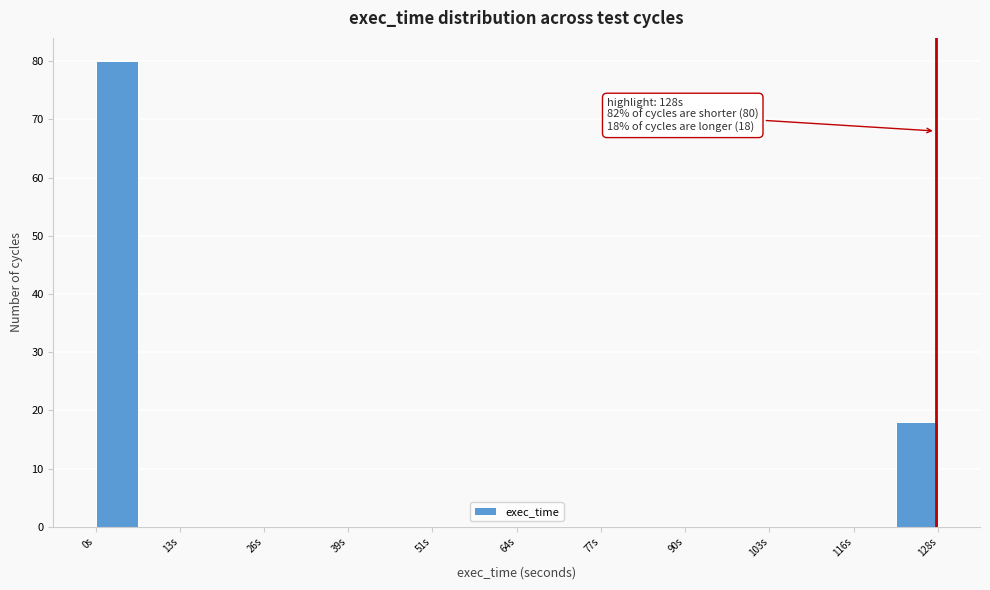

Around what value on the x-axis is the tallest bar? Give the approximate position of its centre, as read against the axis.

4